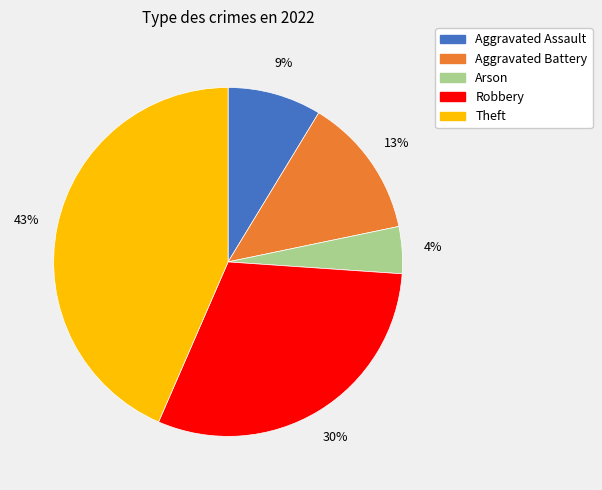

To the nearest percent, what is the combined percentage of Arson and Aggravated Assault?

13%